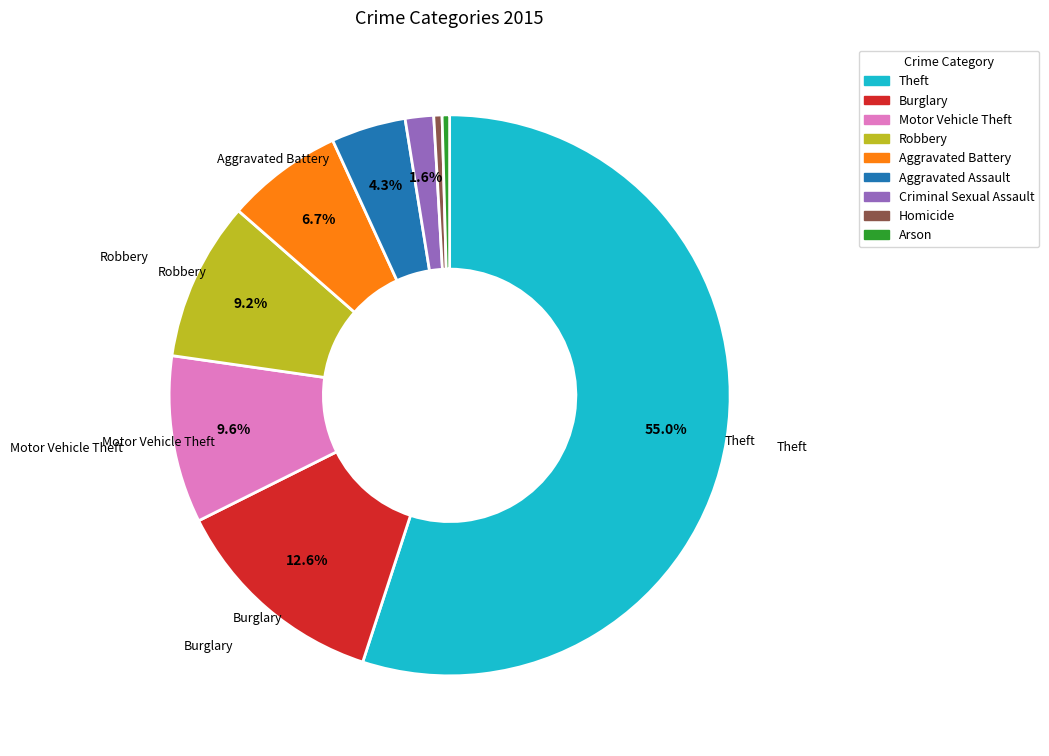

To the nearest percent, what is the average slice percentage?

11%